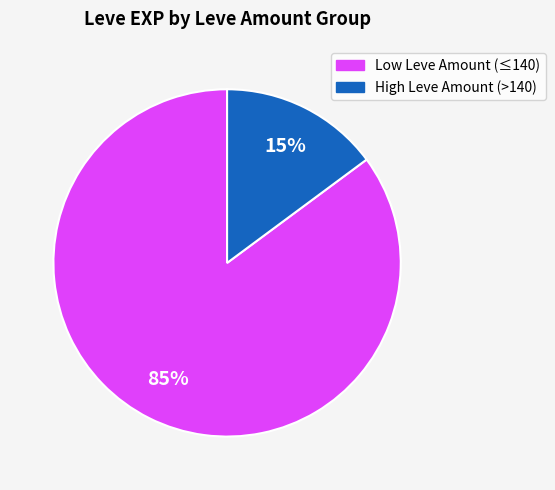

How many segments does this pie chart have?

2